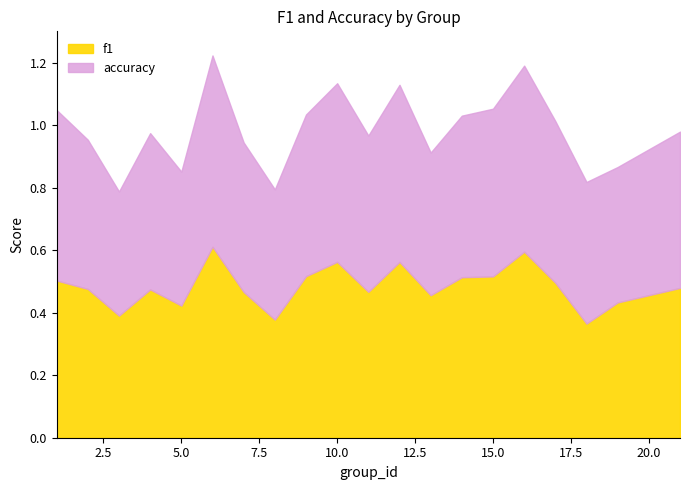

What are all the series names shown in the legend?

f1, accuracy